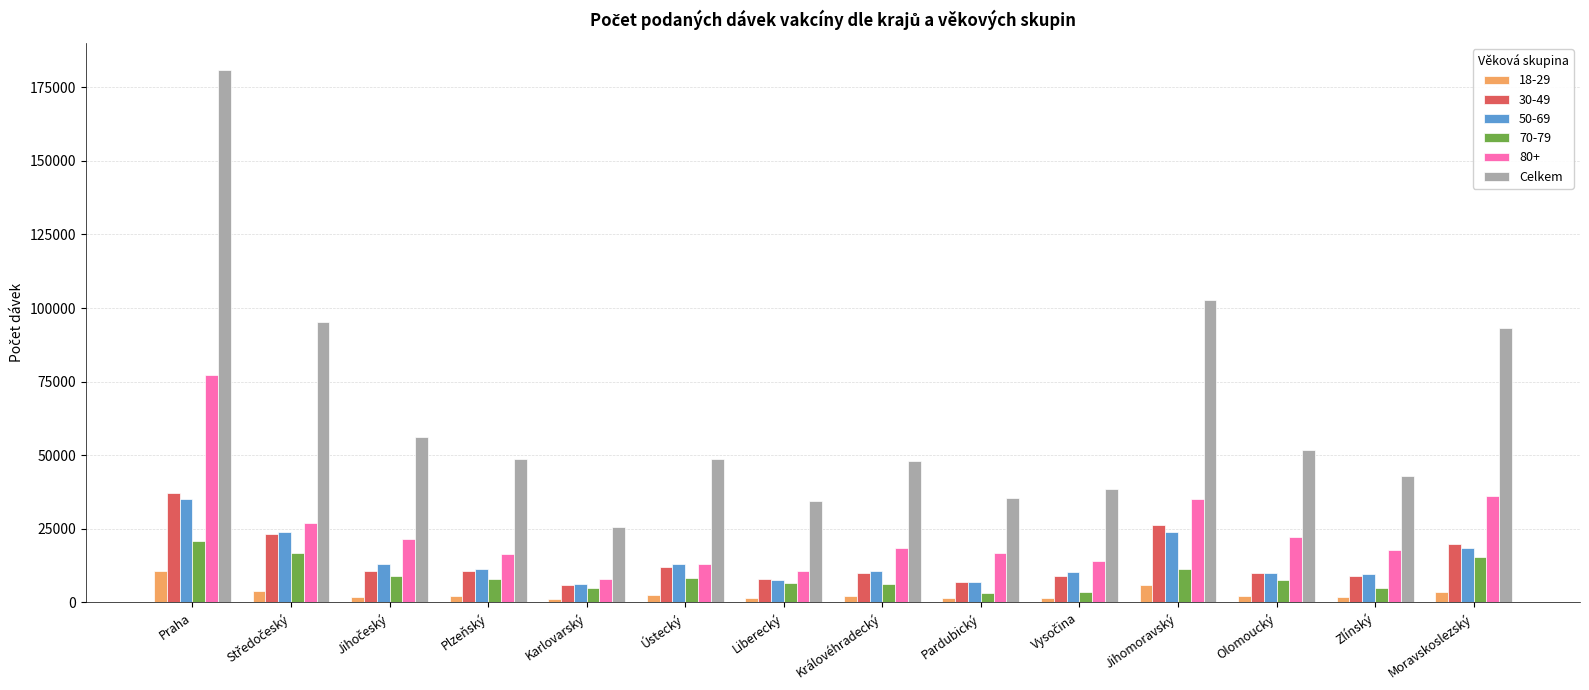

What is the minimum value shown in the chart?

1050